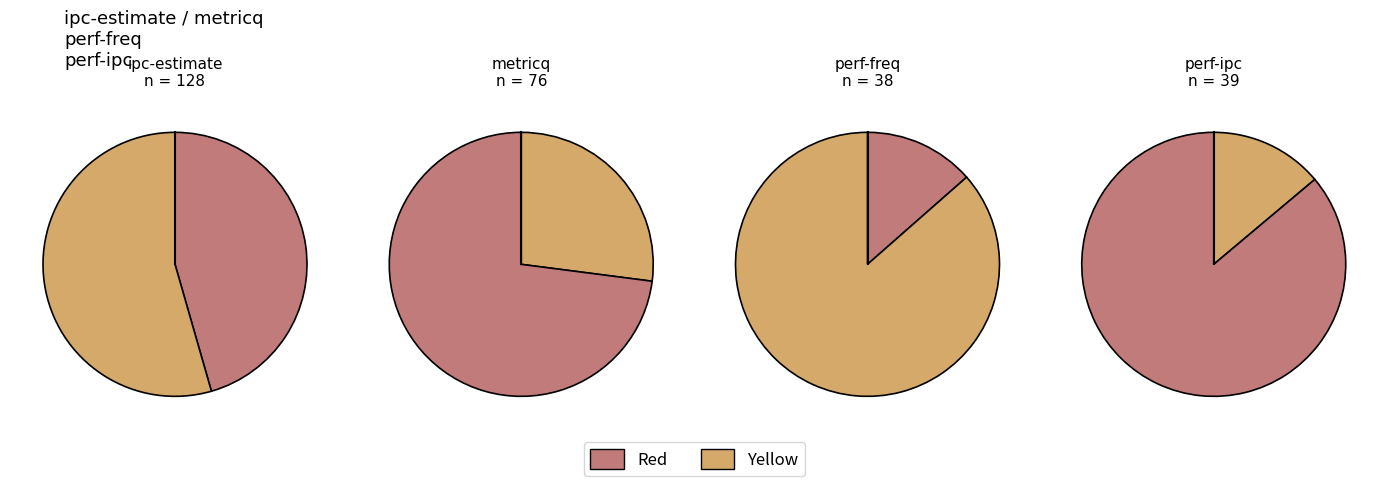

What percentage do metricq and ipc-estimate together represent?

72.6%